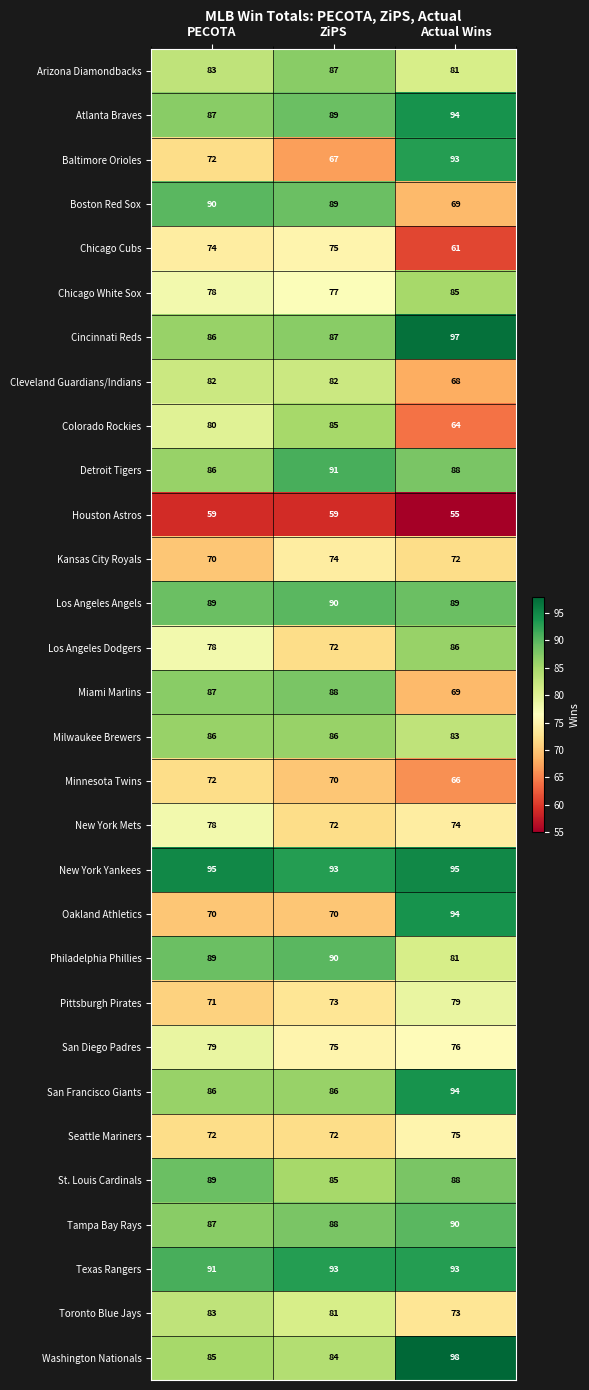

How many data points does each series have?

3